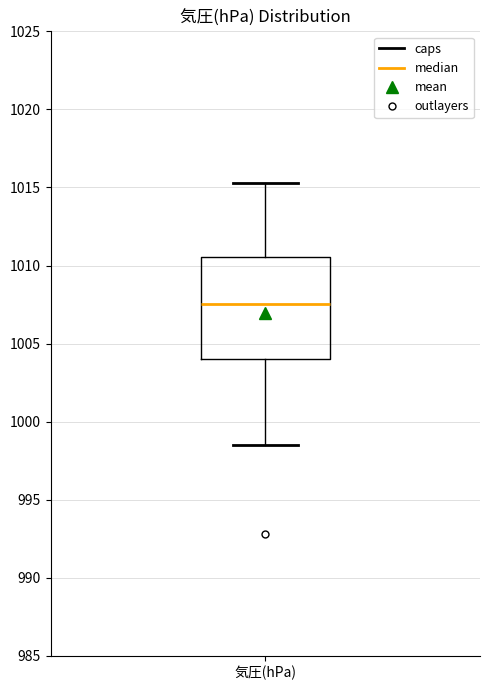

Transcribe this box plot: give where the median line is, the range the box spans, and where the two whiskers end, as read against the y-axis. The values are not printed on the chart, so give them approximately, as read against the axis.

median 1007.5, box 1004.0 to 1010.5, whiskers 998.5 to 1015.5